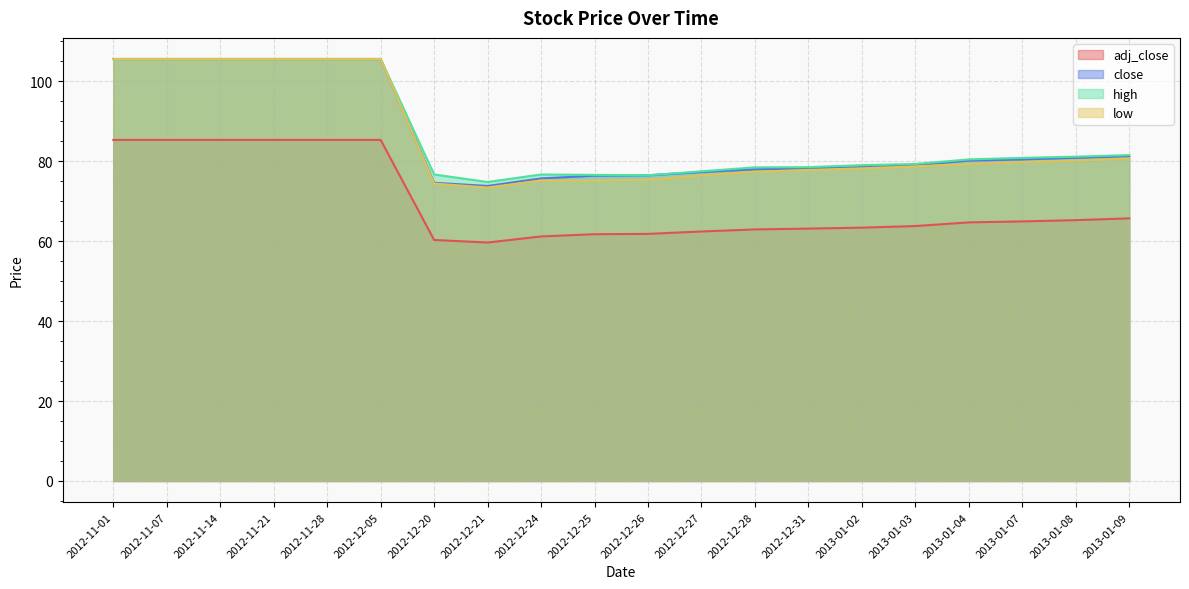

What is the difference between the low values at 2012-12-27 and 2013-01-08?

3.7